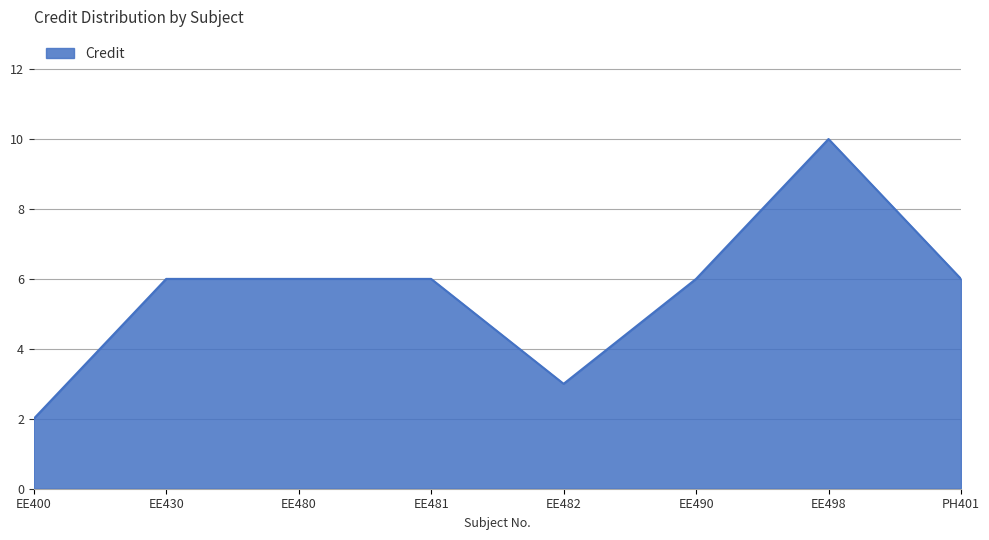

What position from the right is EE480?

6